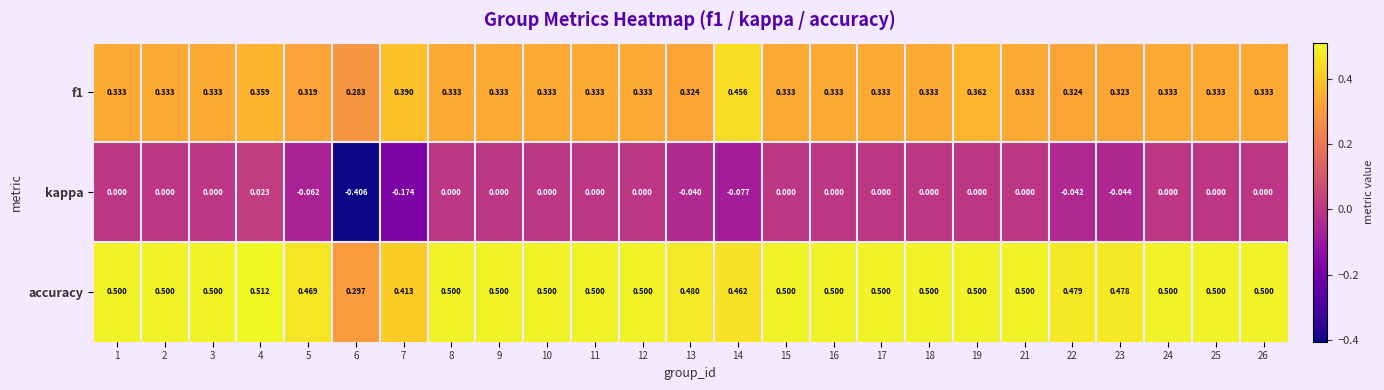

At how many categories does at least one series exceed 0?

25